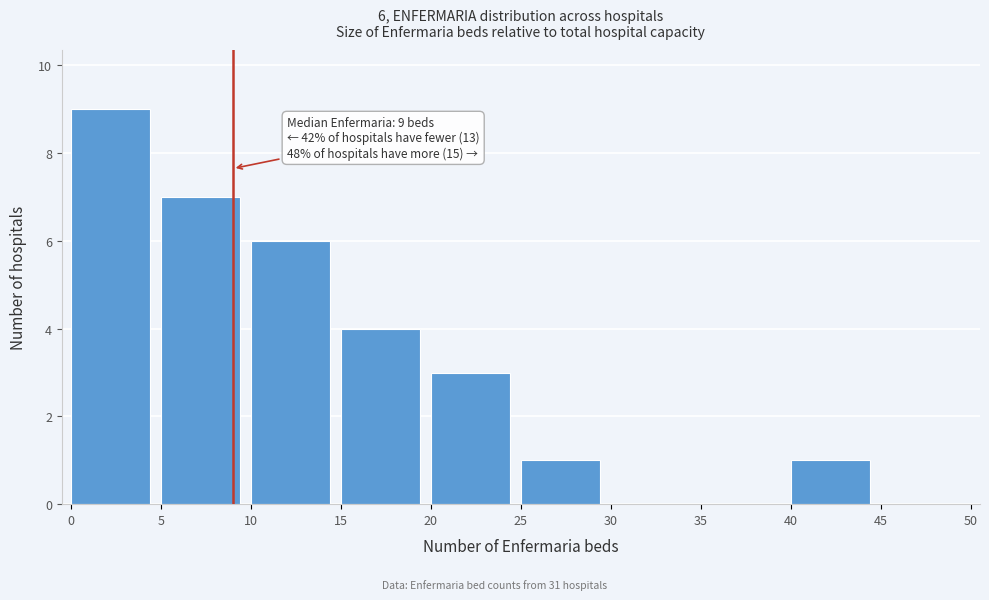

Over which range of the x-axis is the bar tallest?

0 to 5